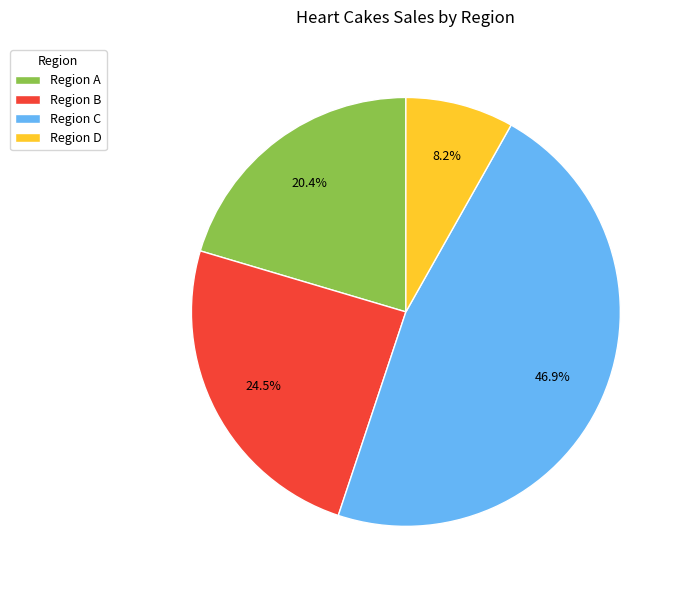

The Region C slice represents 47% of the pie. True or false?

True